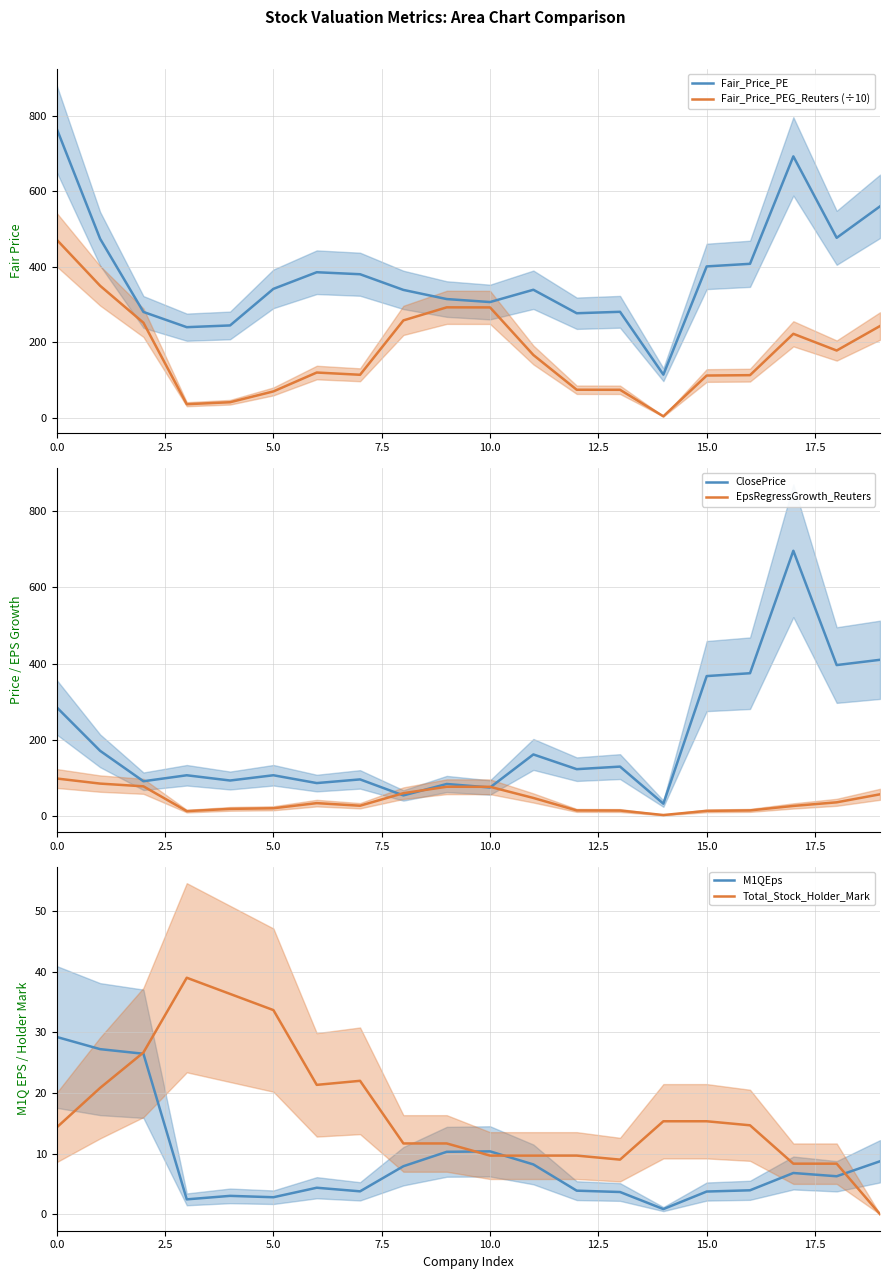

How many values in the EpsRegressGrowth_Reuters series are below 34?

10